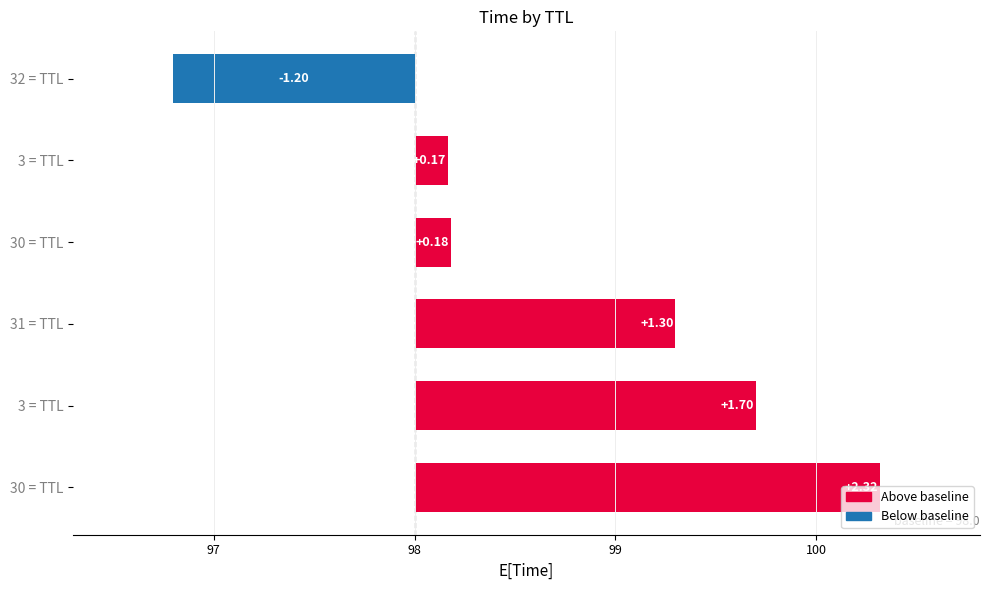

Reading left to right, what are all the values shown in this chart?

-1.2	0.2	0.2	1.3	1.7	2.3